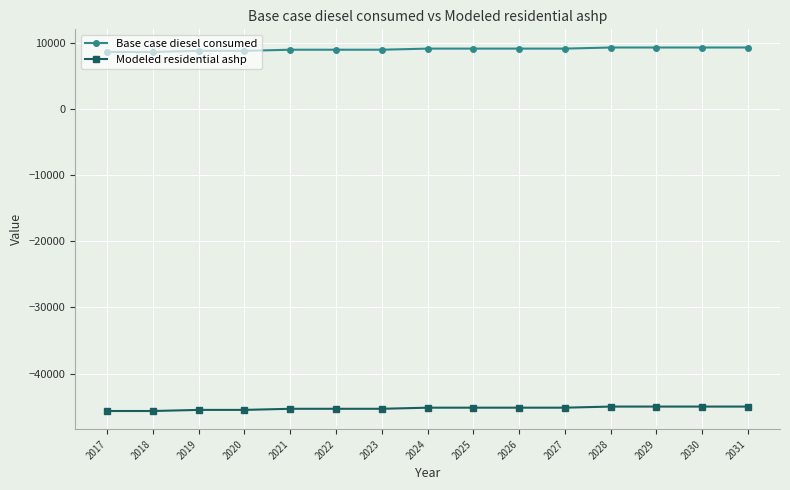

What is the value of the Base case diesel consumed point at the 3rd from the left?

8749.6